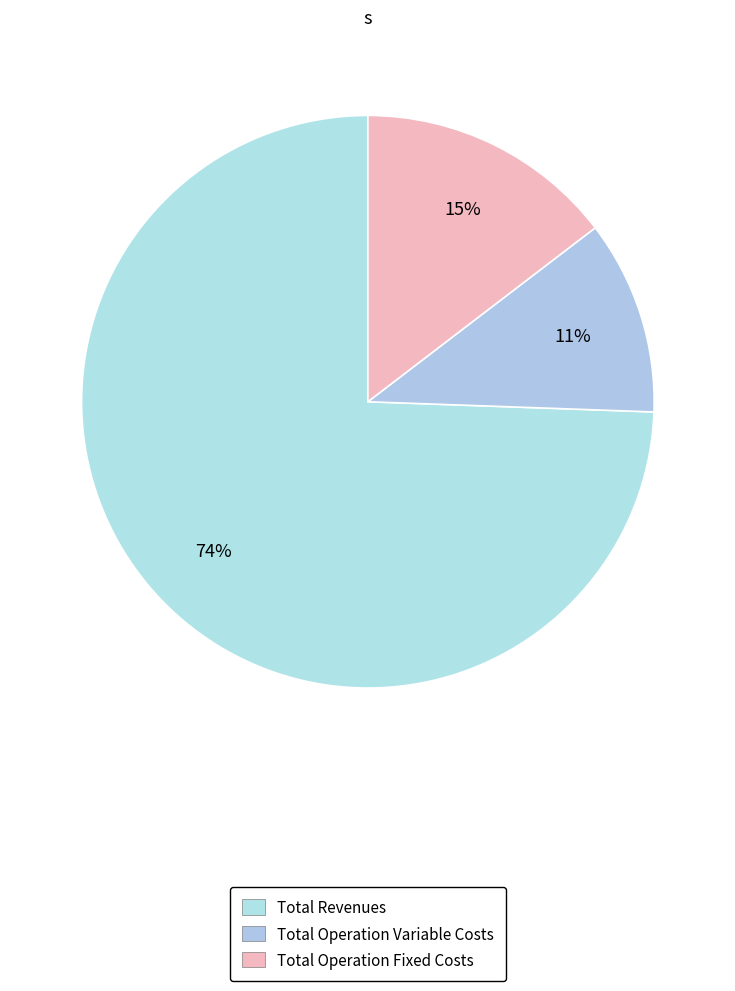

How many segments does this pie chart have?

3